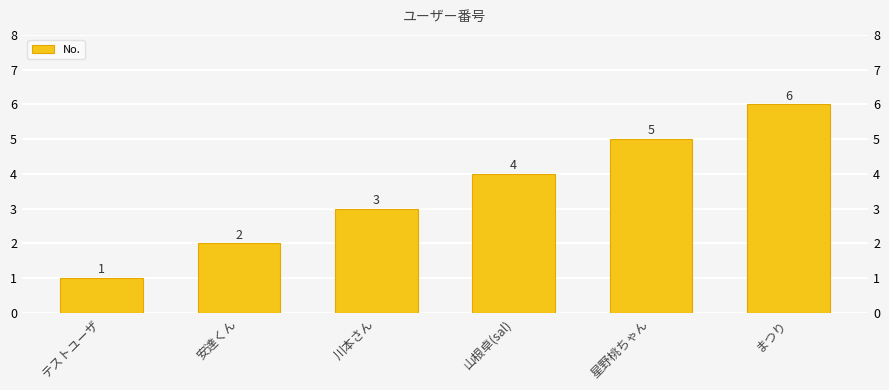

Reading left to right, what are all the values shown in this chart?

1	2	3	4	5	6